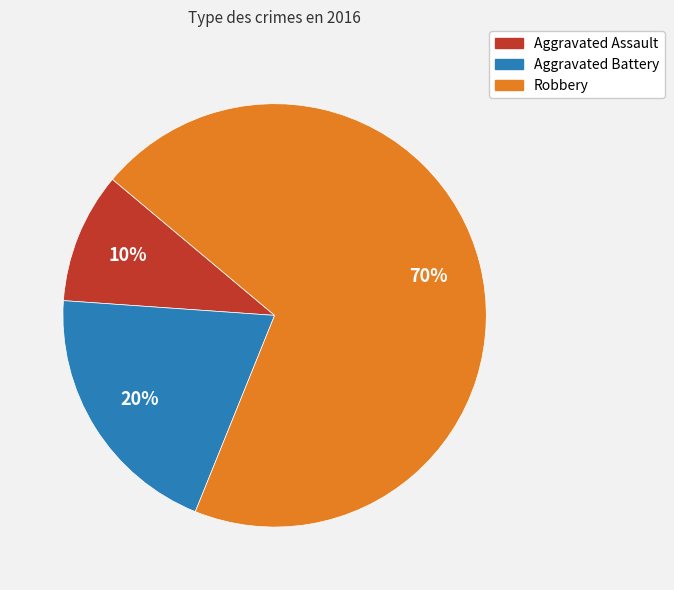

True or false: Robbery accounts for 79% of the total.

False